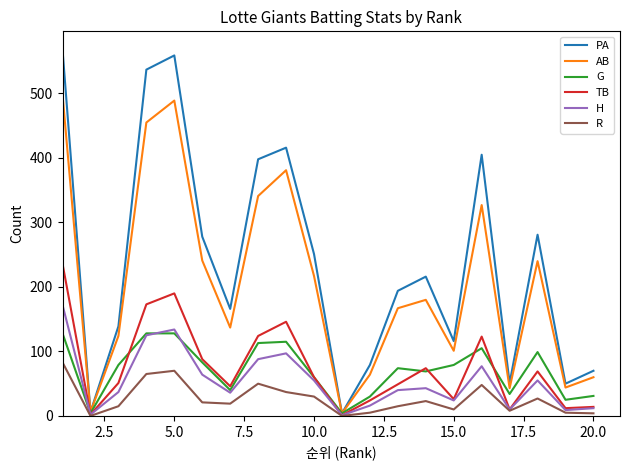

What is the maximum value for R?

83